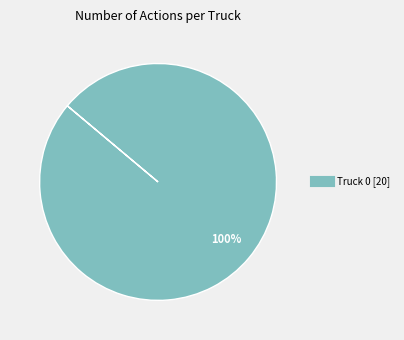

Does any single category account for the majority?

Yes